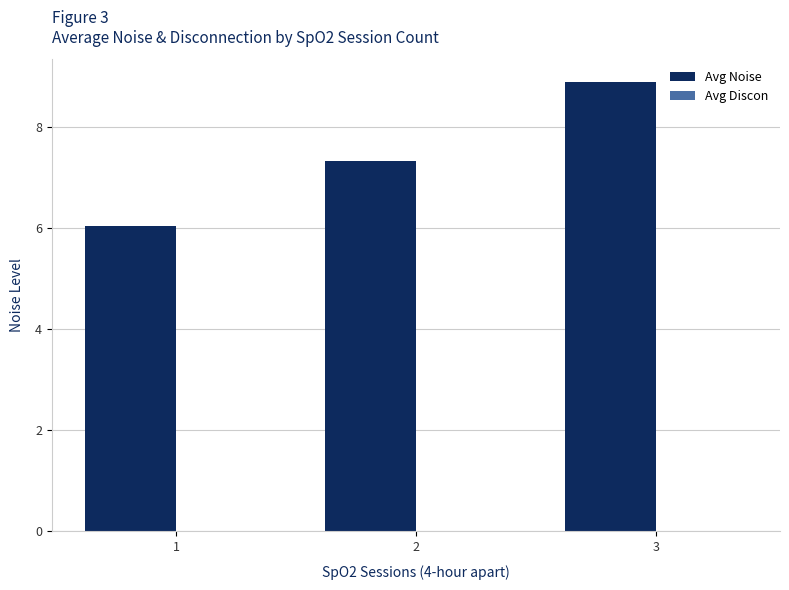

True or false: the data shows 2.3 at 2.

False